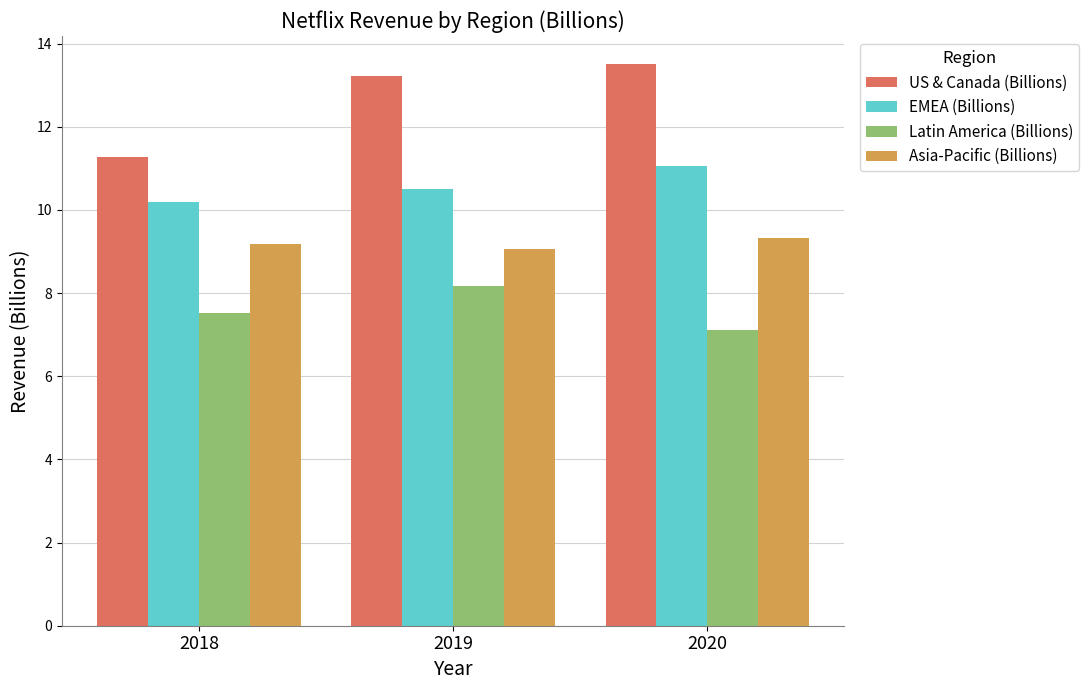

What is the value of the US & Canada (Billions) bar at the 1st from the left?

11.3